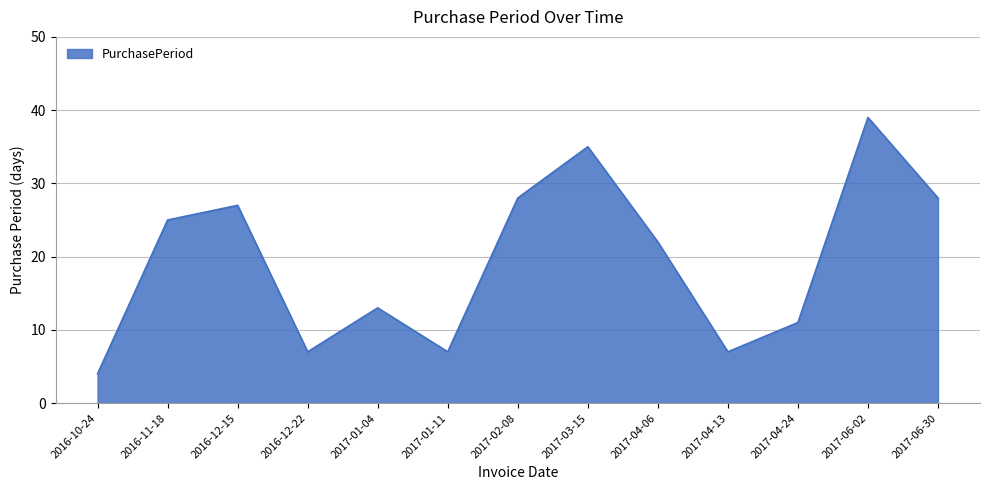

What position from the left is 2017-06-02?

12